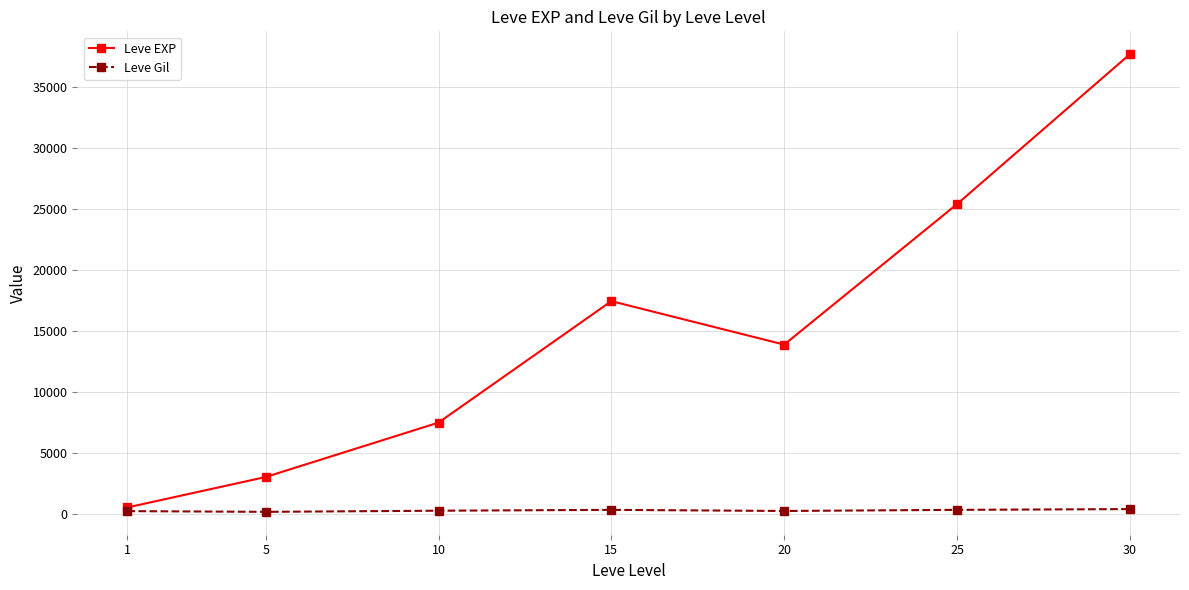

What are all the series names shown in the legend?

Leve EXP, Leve Gil